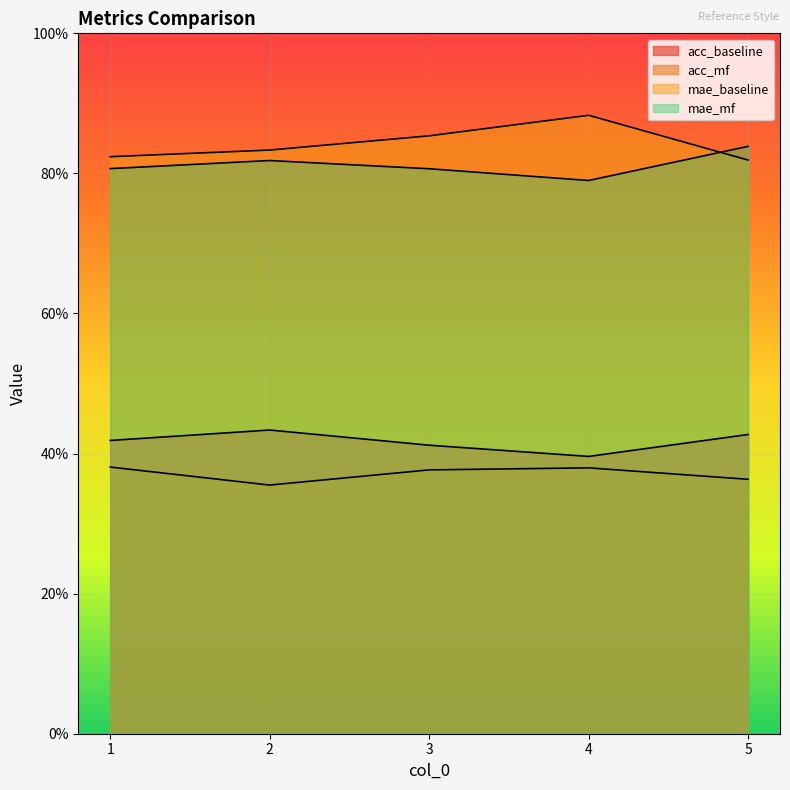

What is the value of the mae_mf point at the 4th from the left?

0.8